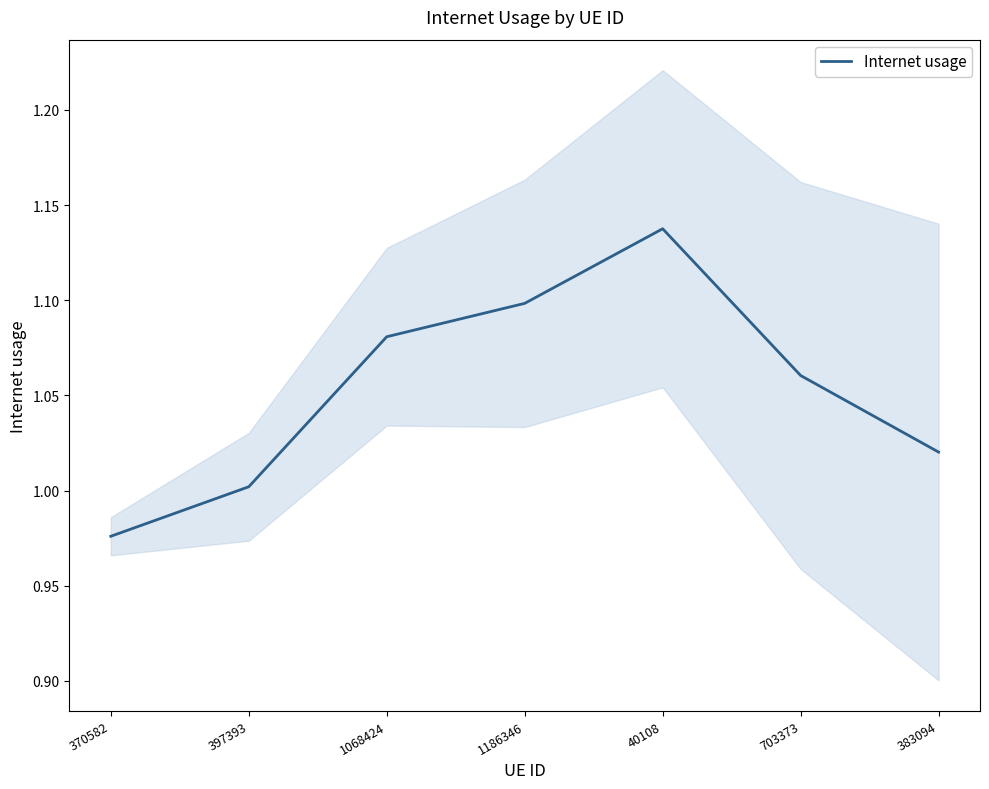

At which label does the data first exceed 1?

397393